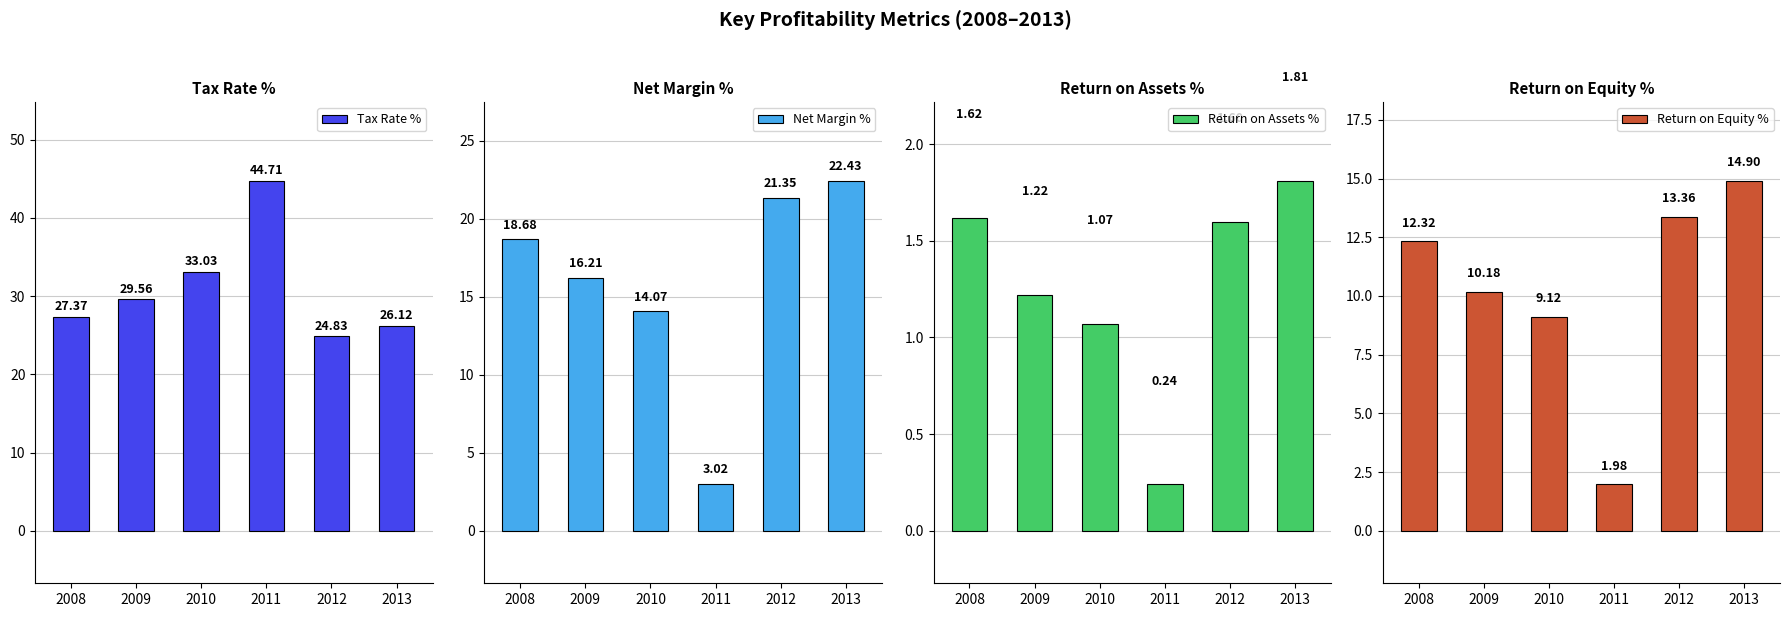

List the labels in order of Return on Assets % value, smallest first.

2011, 2010, 2009, 2012, 2008, 2013